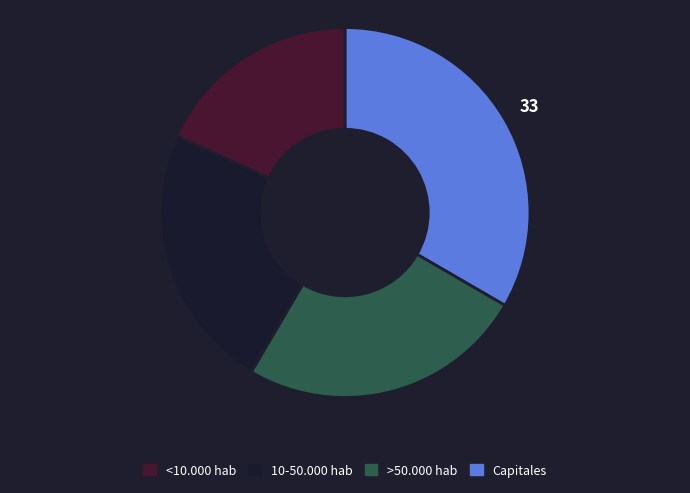

Which category has the biggest portion of the pie?

<10.000 hab